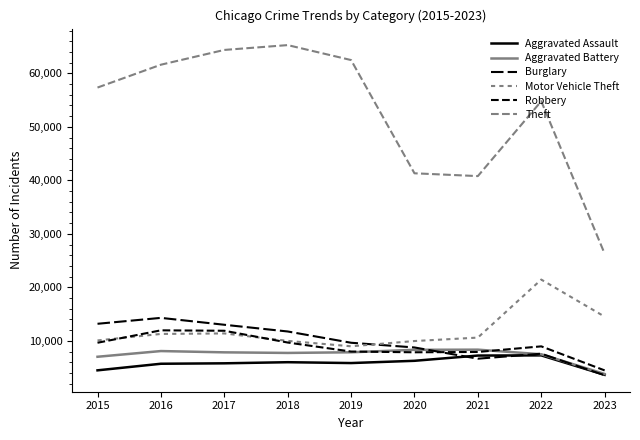

Does the chart display data point markers on the line(s)?

No